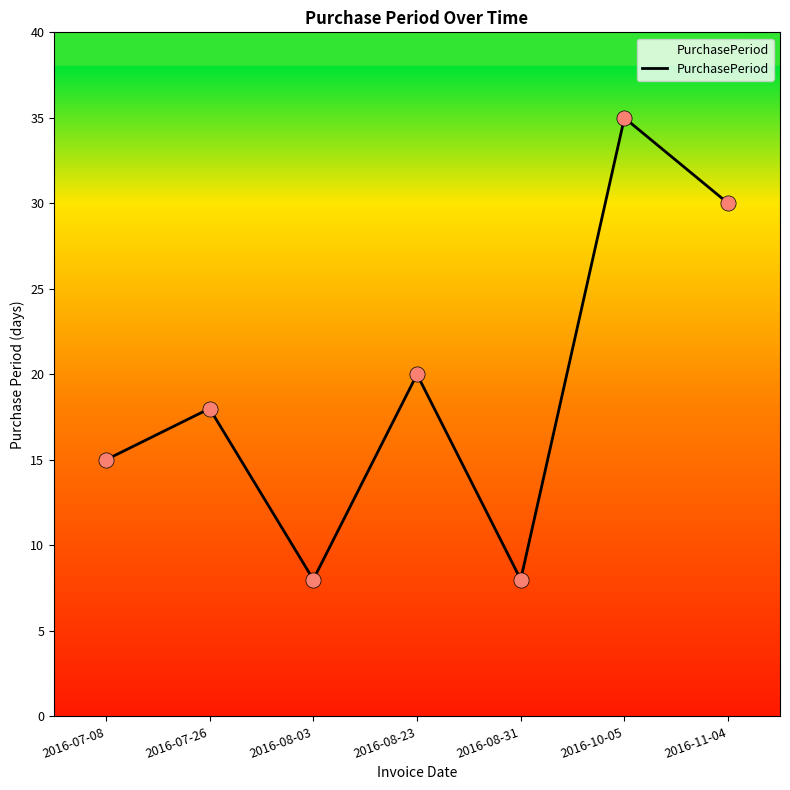

Approximately how many times larger is the value at 2016-07-08 compared to 2016-07-26?

0.8